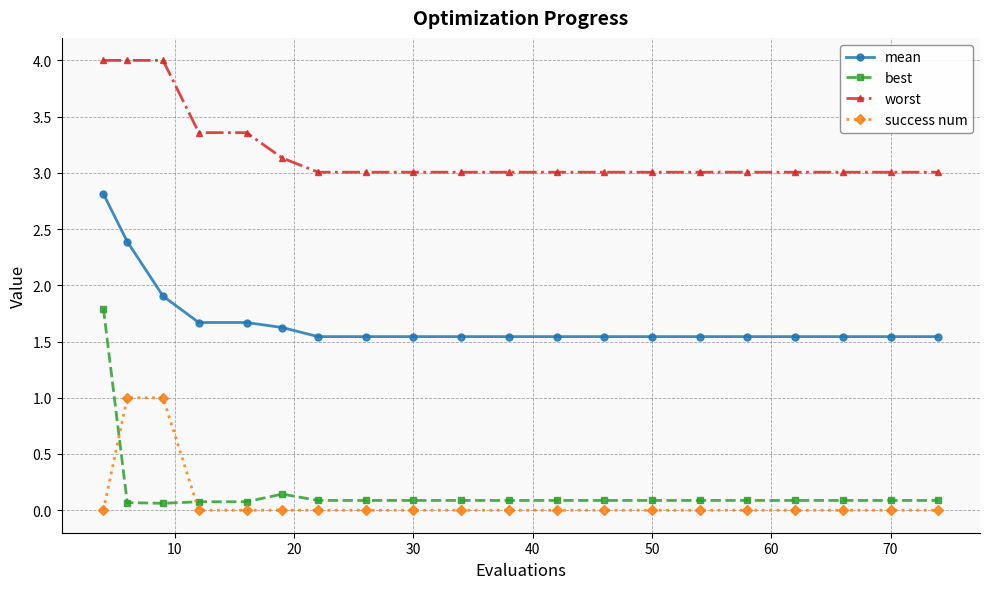

True or false: success num and worst cross at least once.

False